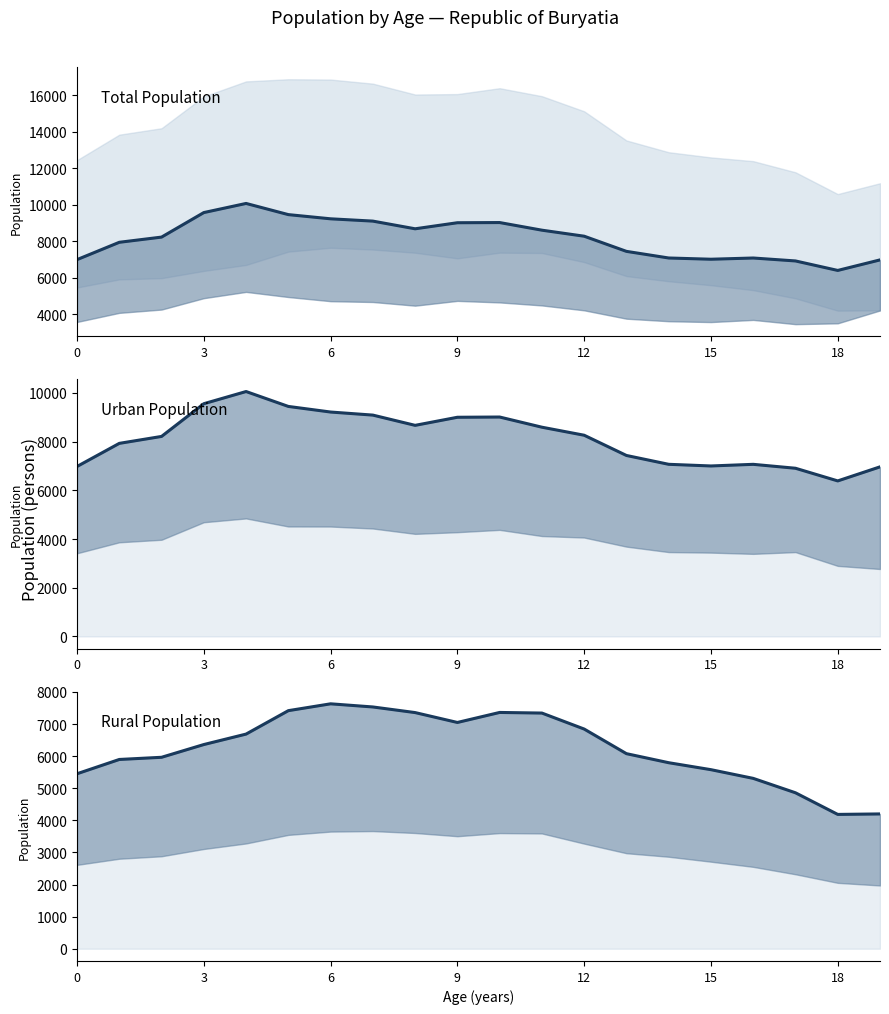

What is the maximum value shown in the chart?

10059